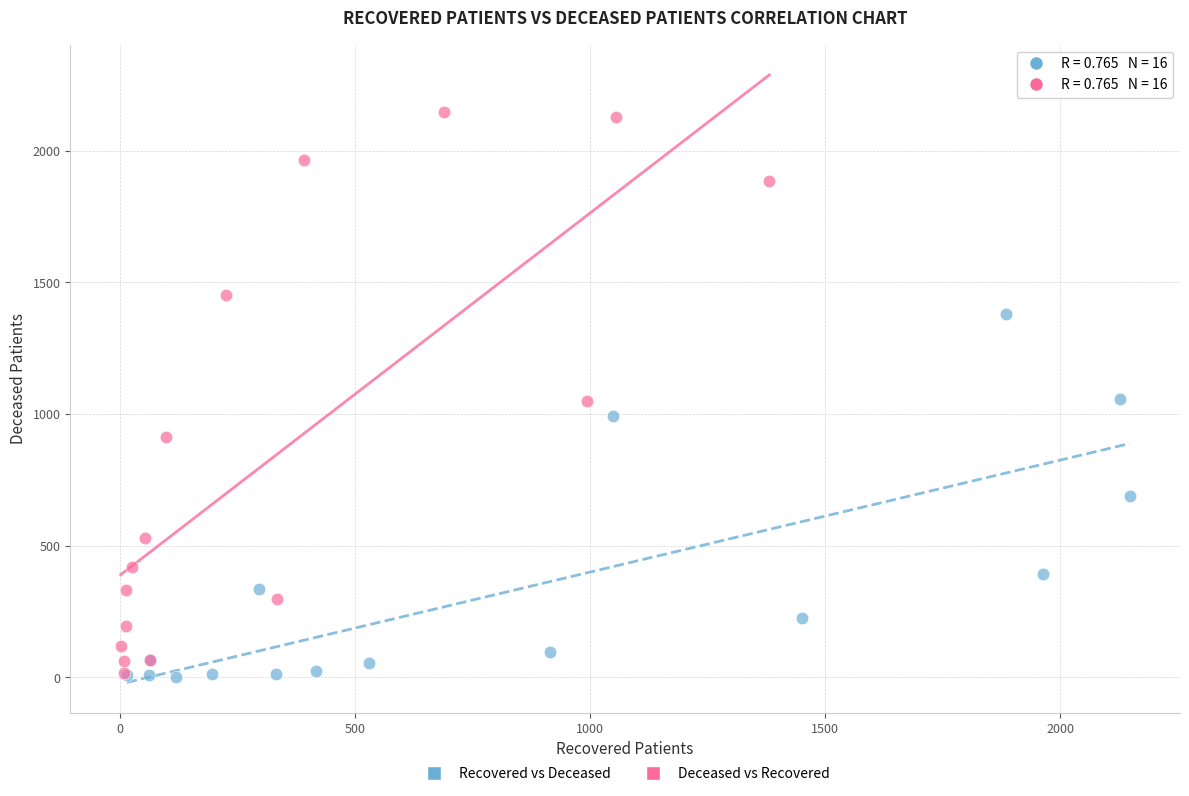

Which series has the largest Y range (max minus min)?

Deceased vs Recovered